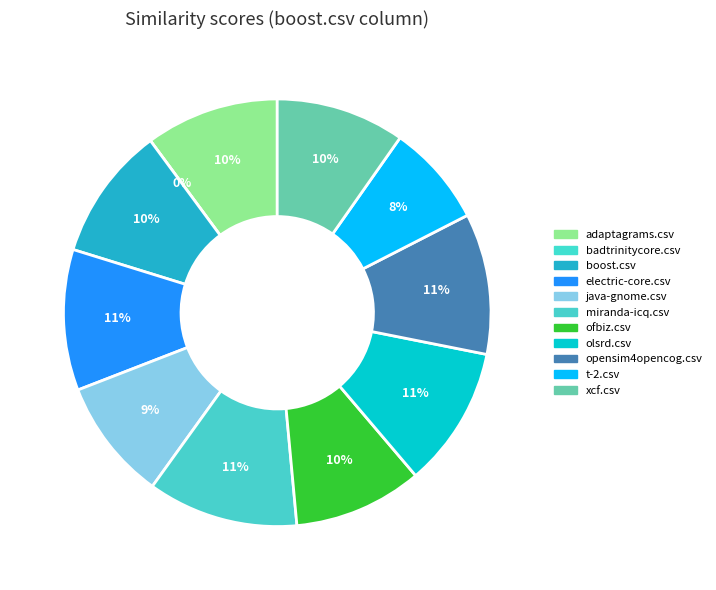

What is the largest slice in the pie chart?

miranda-icq.csv